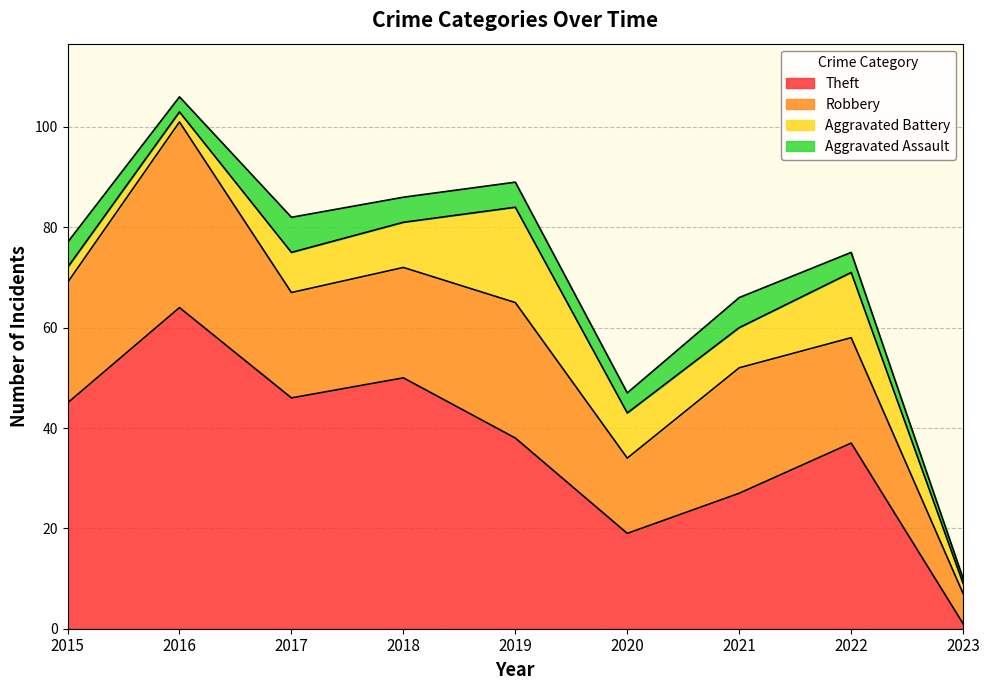

At which category is the sum across all series the highest?

2016